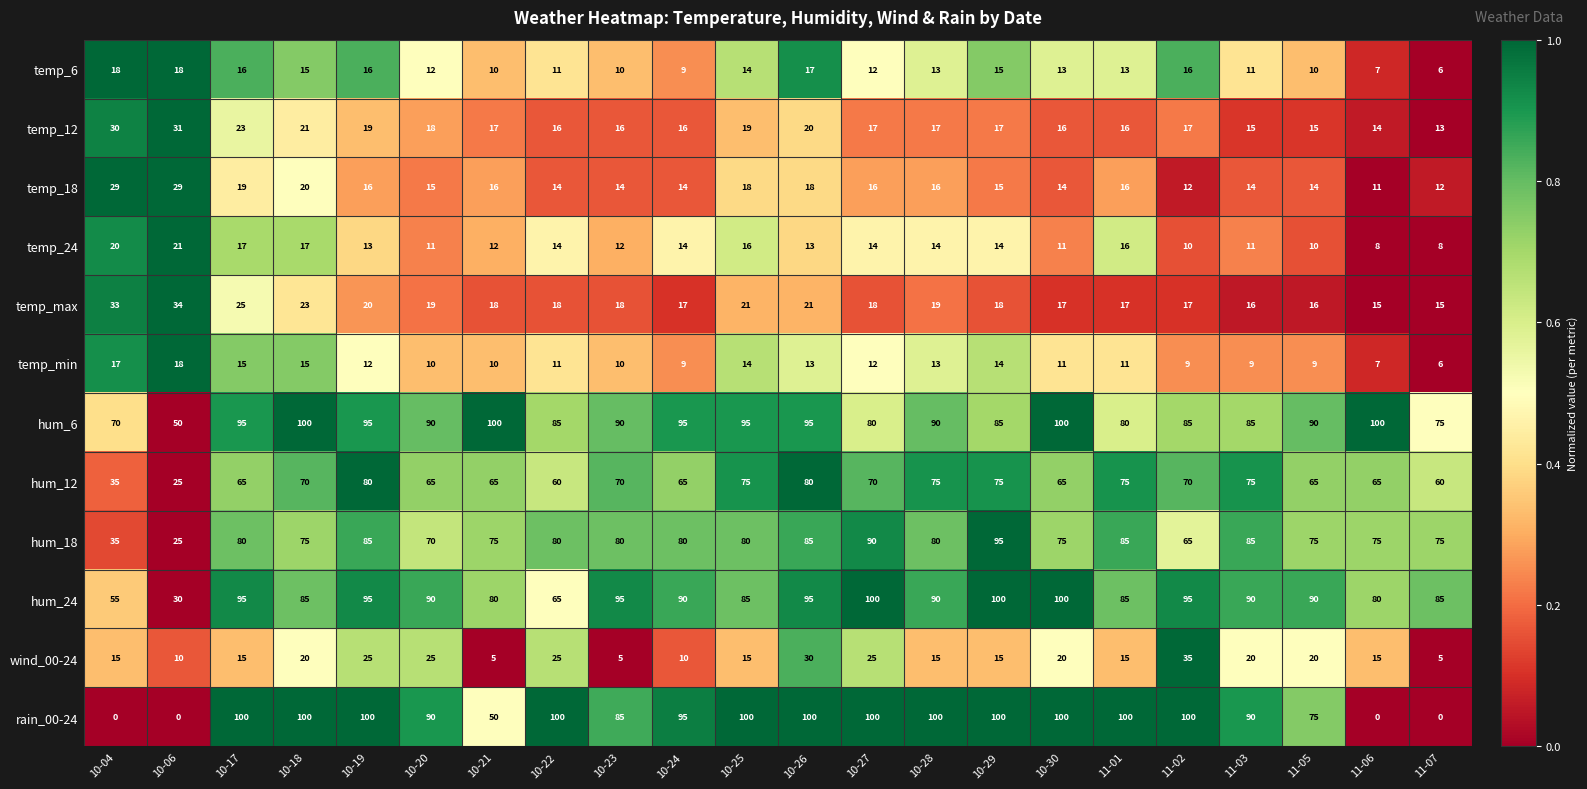

What is the approximate value of hum_18 at 10-17?

80